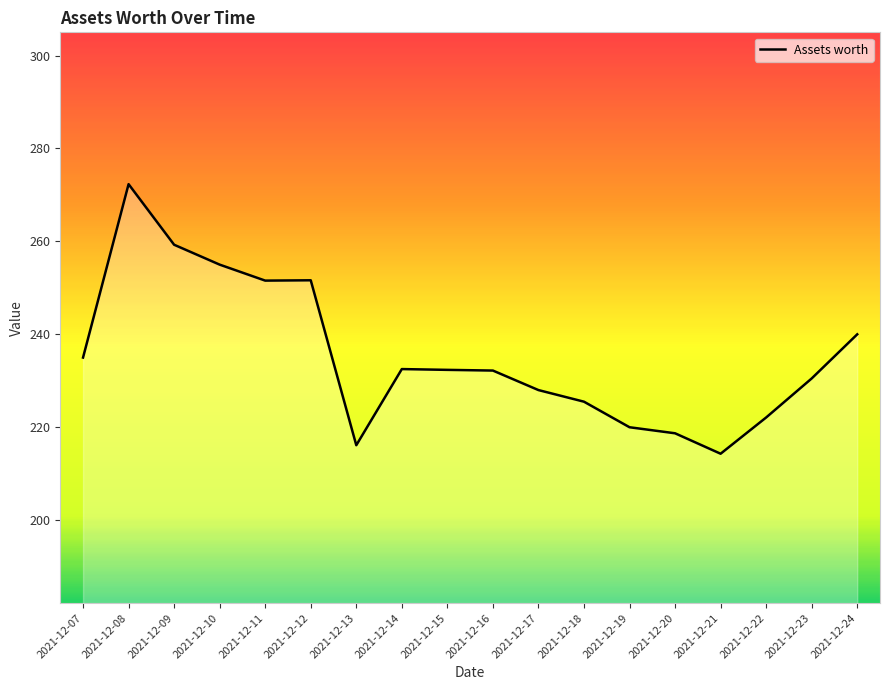

What is the change in value from 2021-12-09 to 2021-12-22?

-37.2